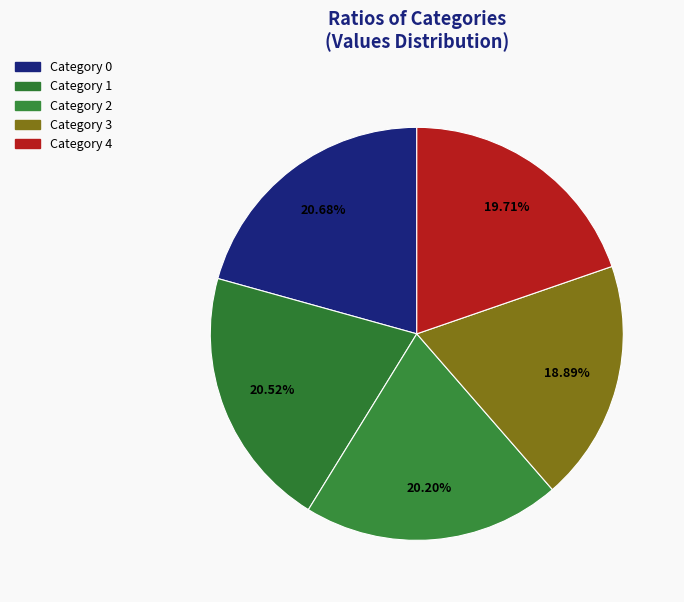

How many slices are in this pie chart?

5